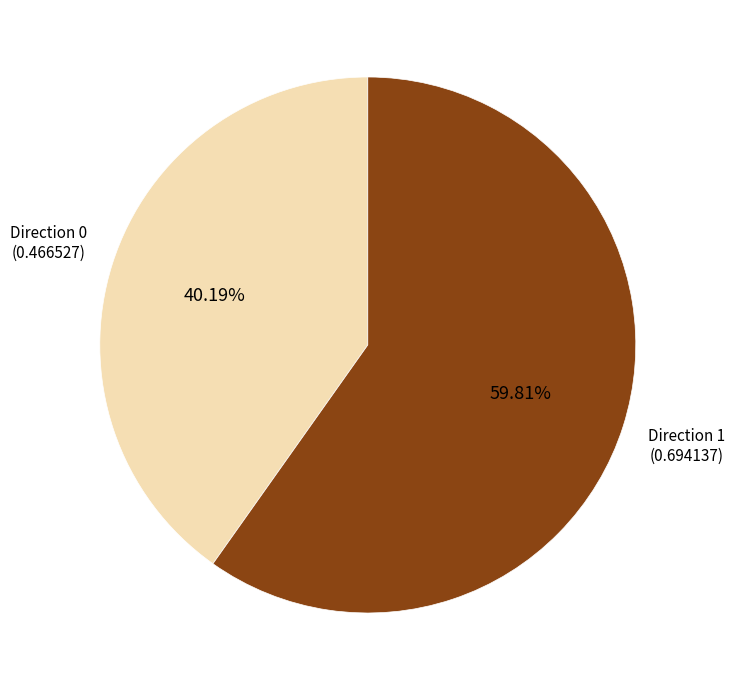

To the nearest percent, what is the average slice percentage?

50%